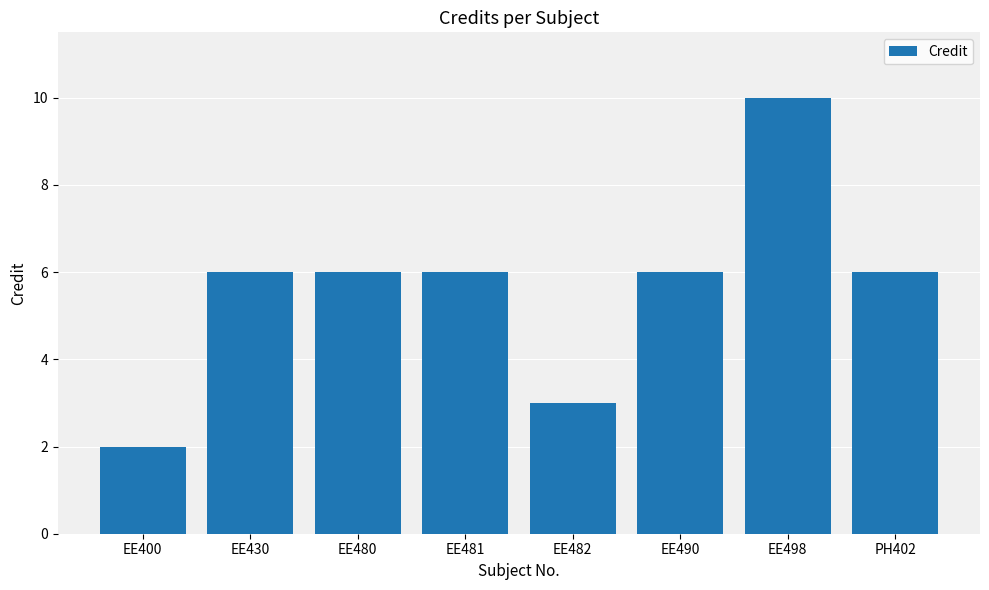

What is the label of the 5th bar from the right?

EE481